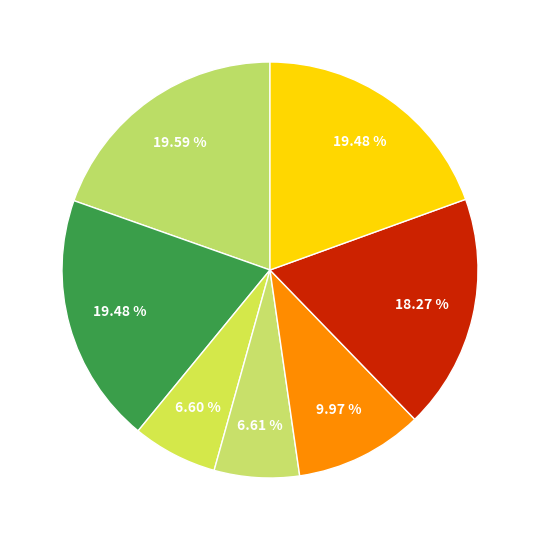

How many slices are in this pie chart?

7